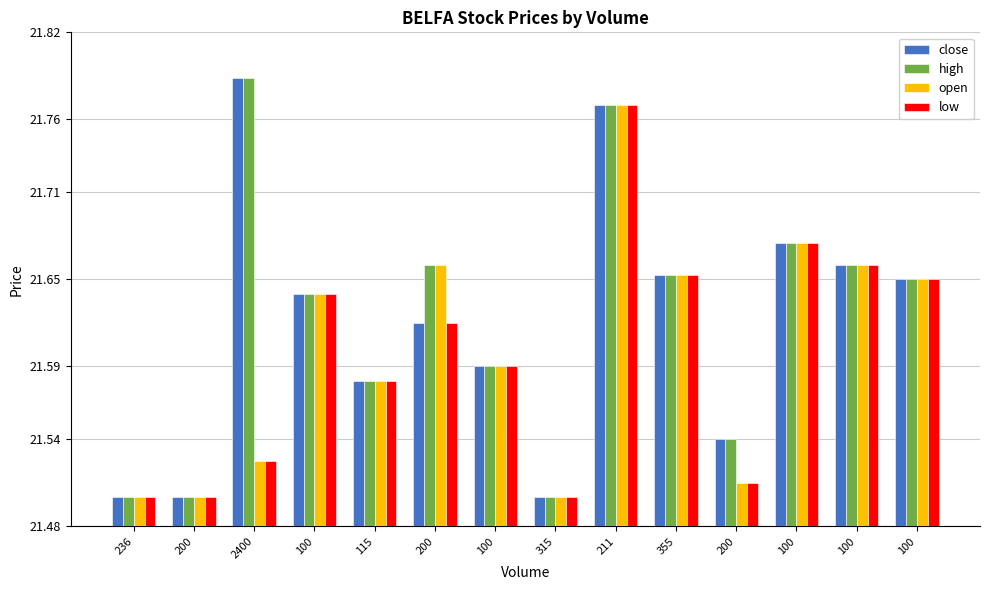

Rank the series by their maximum value, from highest to lowest.

close, high, open, low